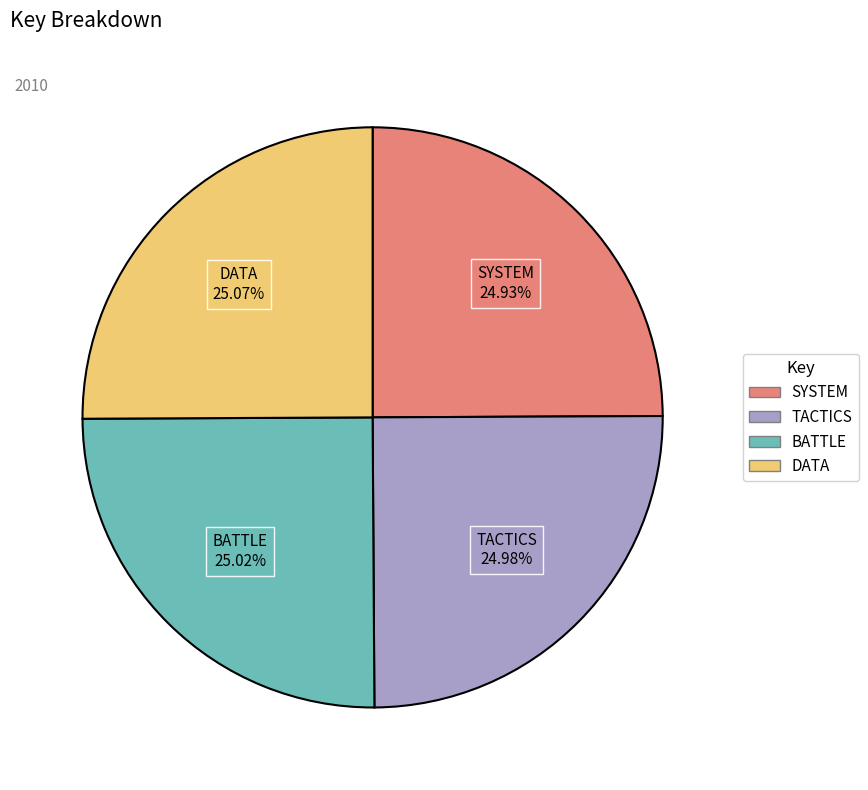

Approximately how many times larger is the value at DATA compared to BATTLE?

1.0